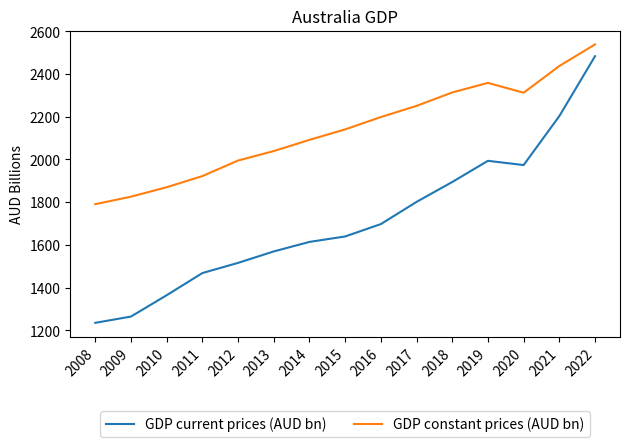

What is the spread (max minus min) of values at 2009?

560.9